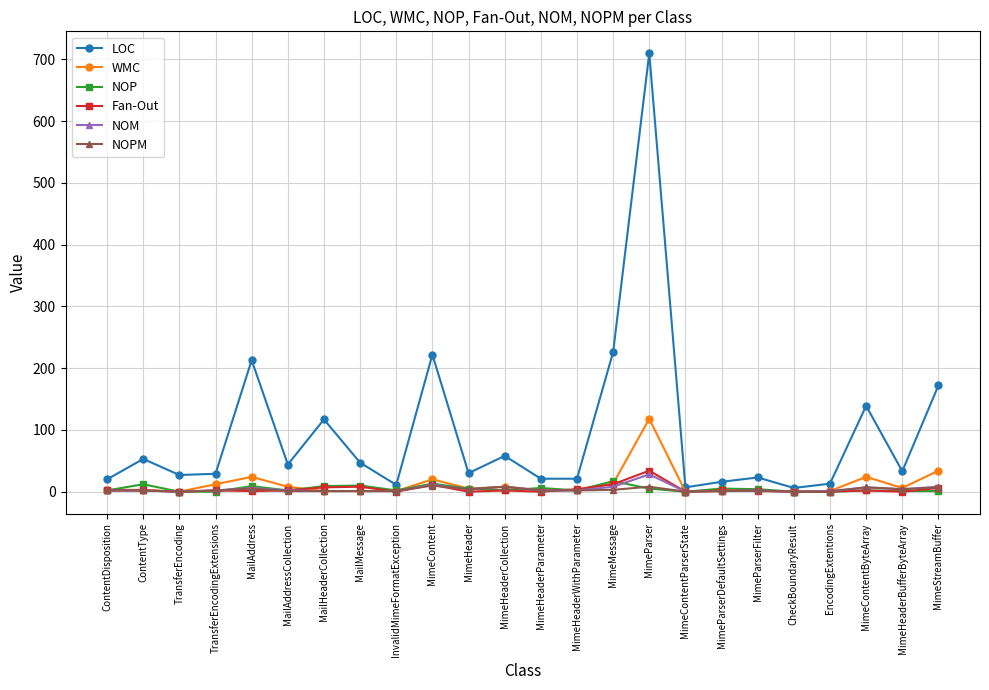

What is the total value across all series at InvalidMimeFormatException?

16